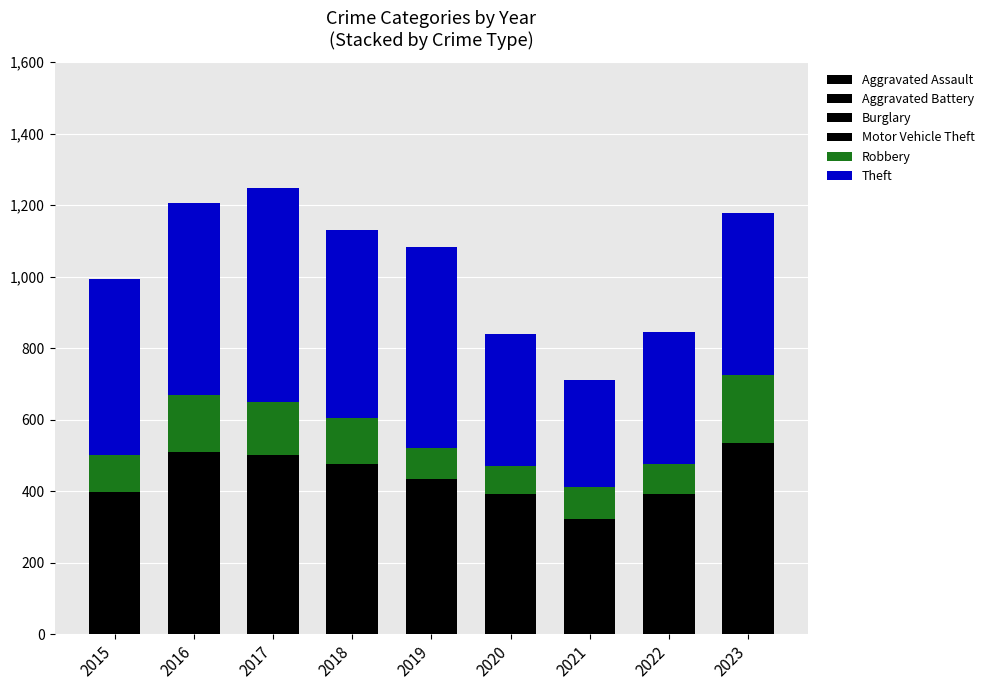

At 2015, list the series in order from largest to smallest.

Theft, Motor Vehicle Theft, Burglary, Aggravated Battery, Robbery, Aggravated Assault